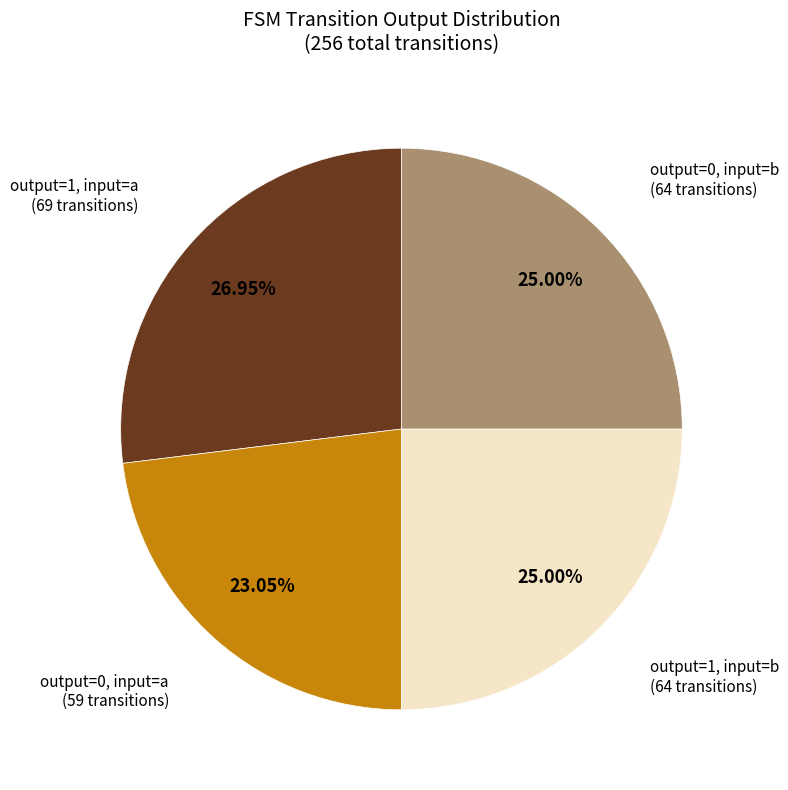

Does any single category account for the majority?

No